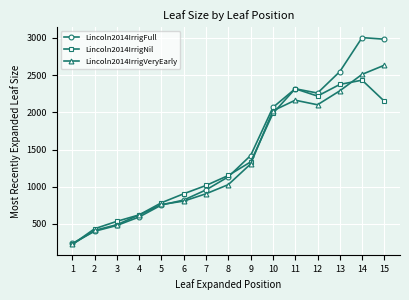

How many data points in Lincoln2014IrrigNil are less than 1152?

7